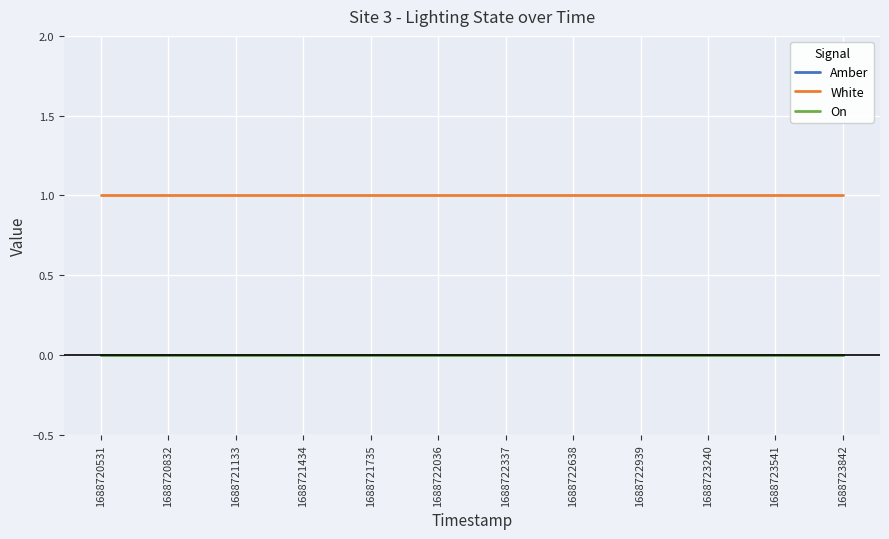

Which series has the largest total across all categories?

White